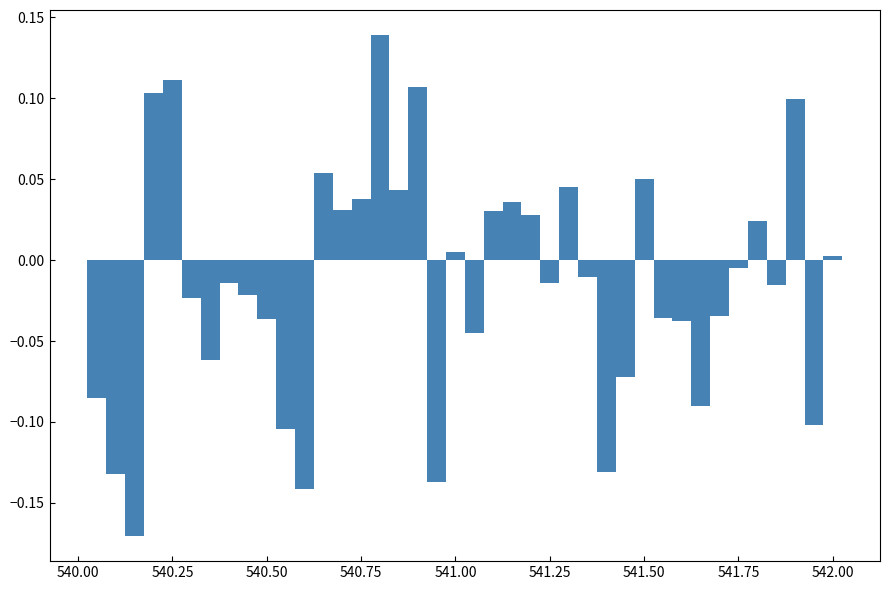

Around what value on the x-axis is the tallest bar? Give the approximate position of its centre, as read against the axis.

540.80